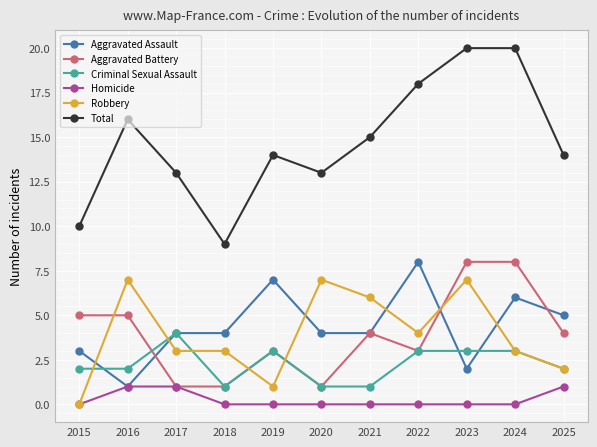

Does the chart display data point markers on the line(s)?

Yes